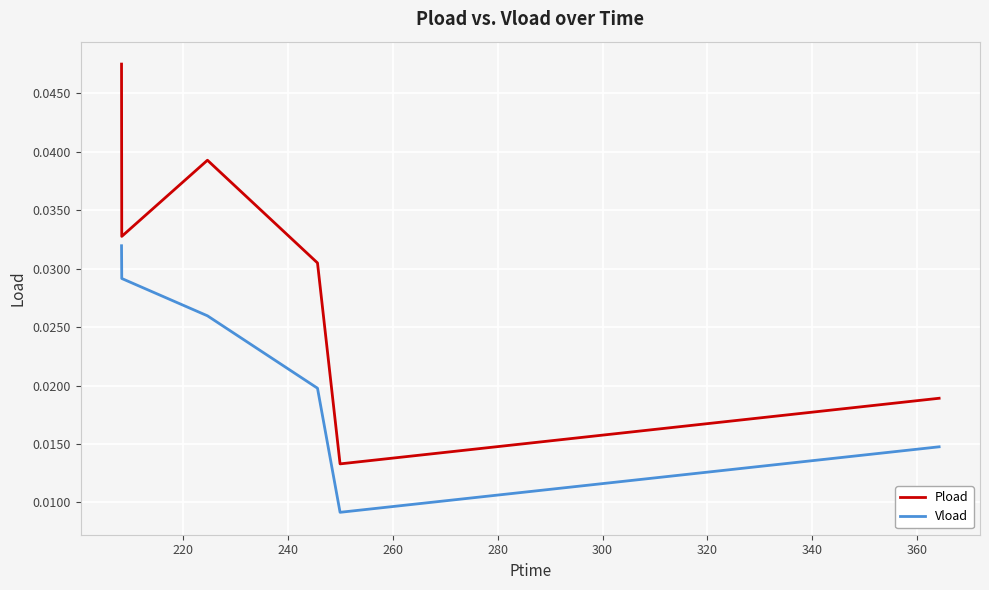

True or false: Pload and Vload intersect in this chart.

False